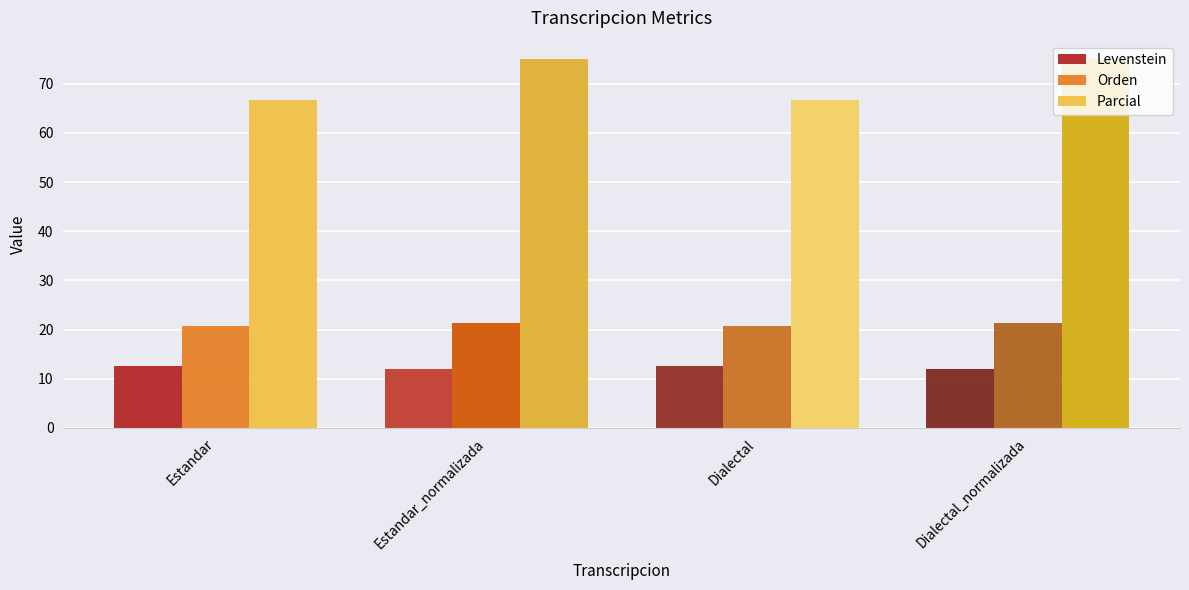

Is the value of Levenstein at Estandar greater than the value of Parcial at Dialectal?

No